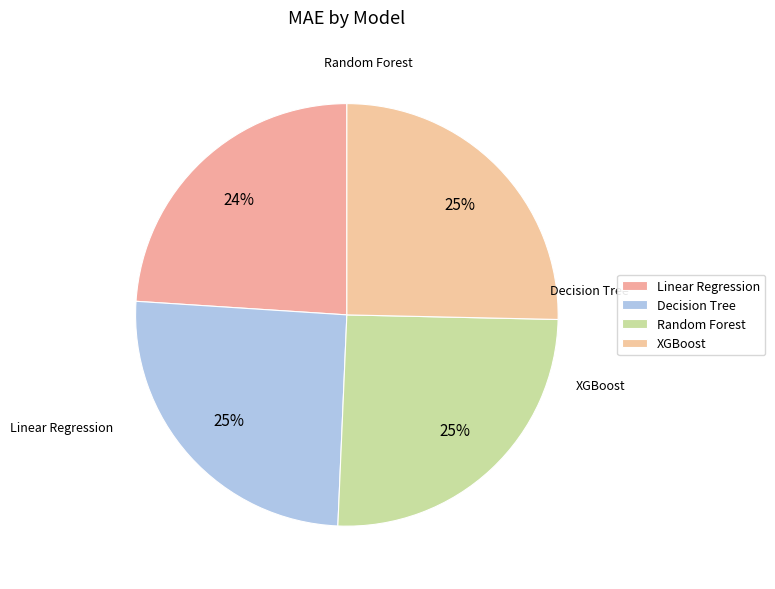

What is the smallest slice in the pie chart?

Linear Regression